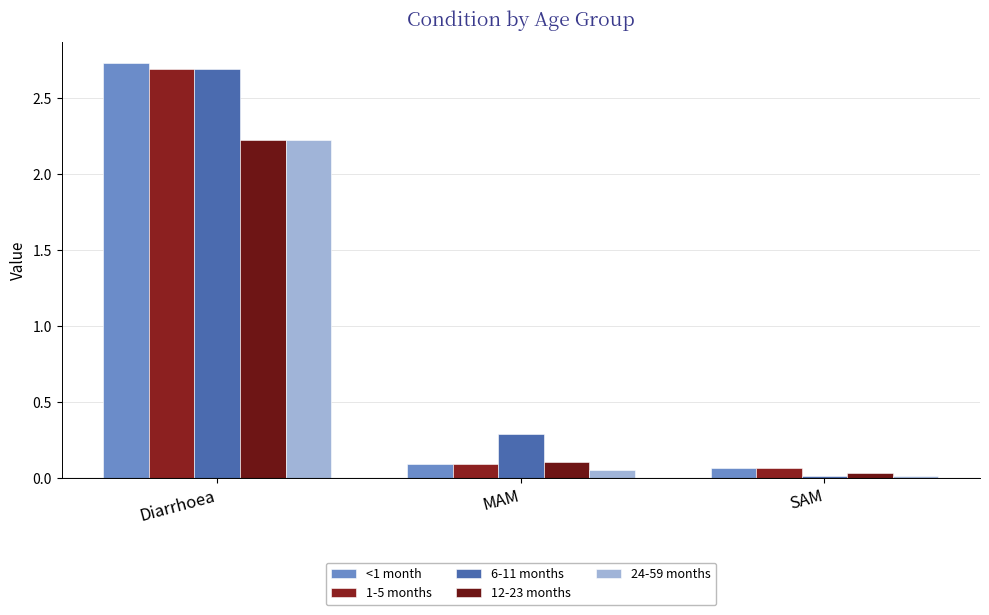

What value does the 12-23 months series have at Diarrhoea?

2.2